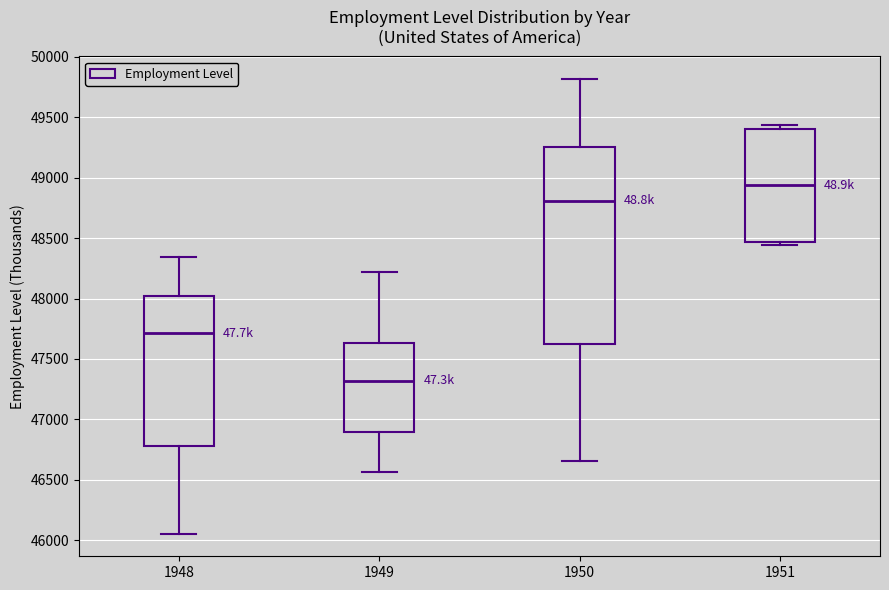

Which box is the tallest, from its lower edge to its upper edge?

1950